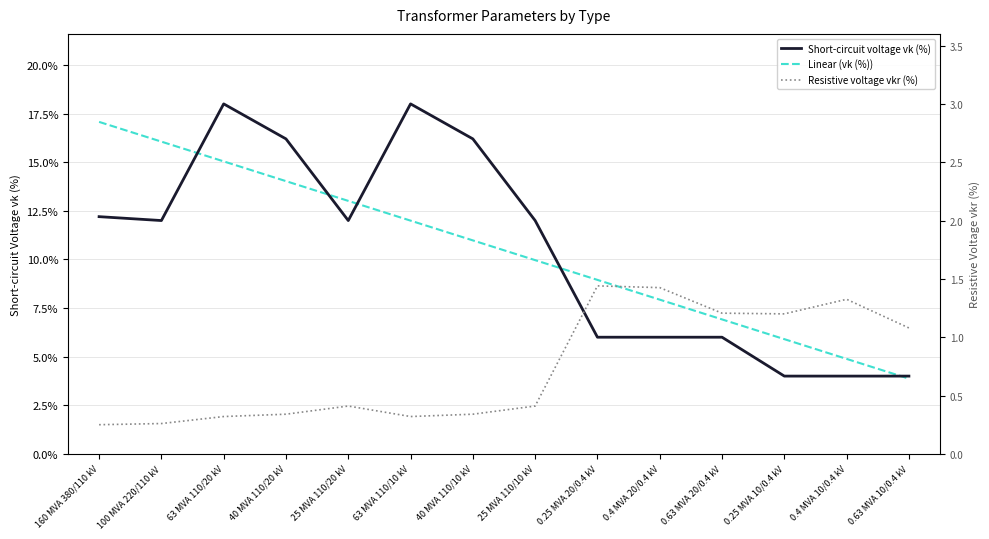

Reading left to right, list all the values displayed in this chart.

Short-circuit voltage vk (%): 12.2	12.0	18.0	16.2	12.0	18.0	16.2	12.0	6.0	6.0	6.0	4.0	4.0	4.0
Linear (vk (%)): 17.1	16.1	15.0	14.0	13.0	12.0	11.0	10.0	8.9	7.9	6.9	5.9	4.9	3.9
Resistive voltage vkr (%): 0.2	0.3	0.3	0.3	0.4	0.3	0.3	0.4	1.4	1.4	1.2	1.2	1.3	1.1